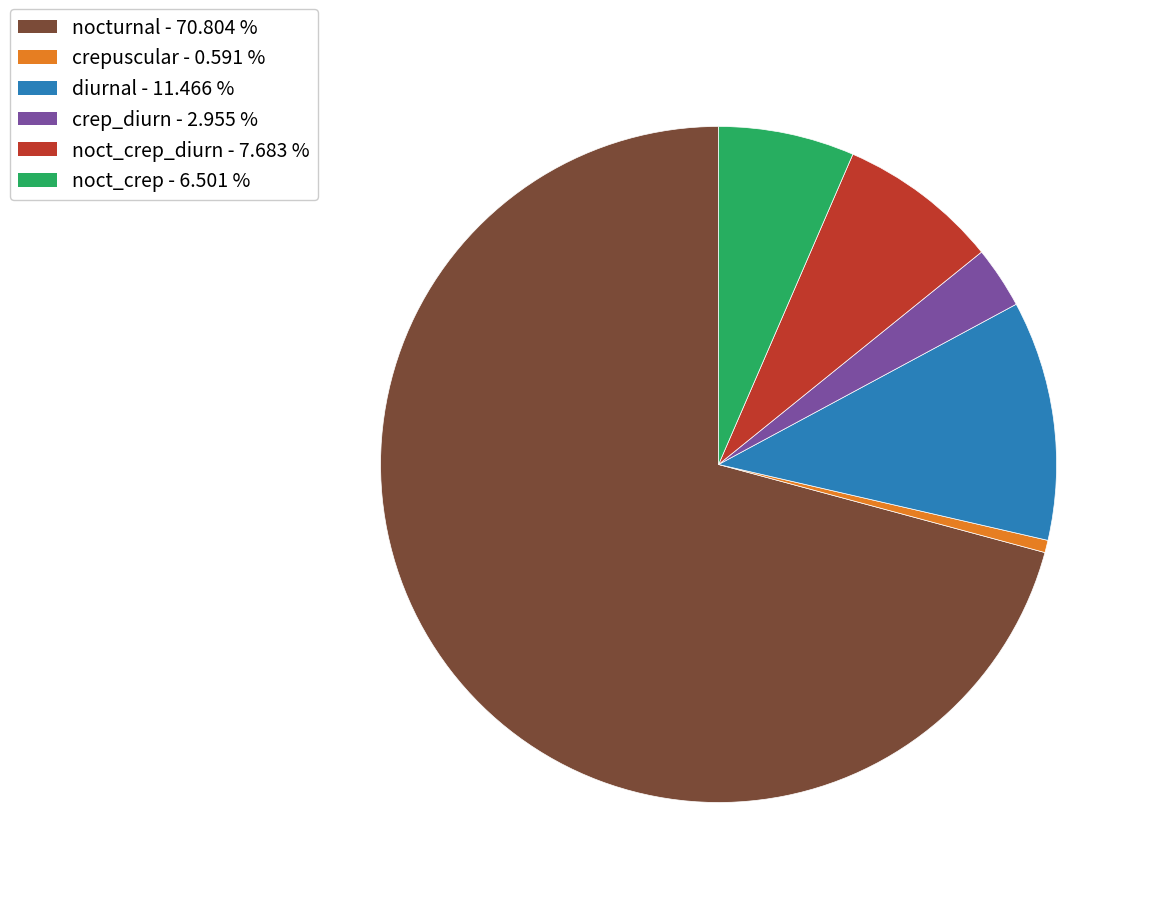

Count the number of slices in the pie.

6